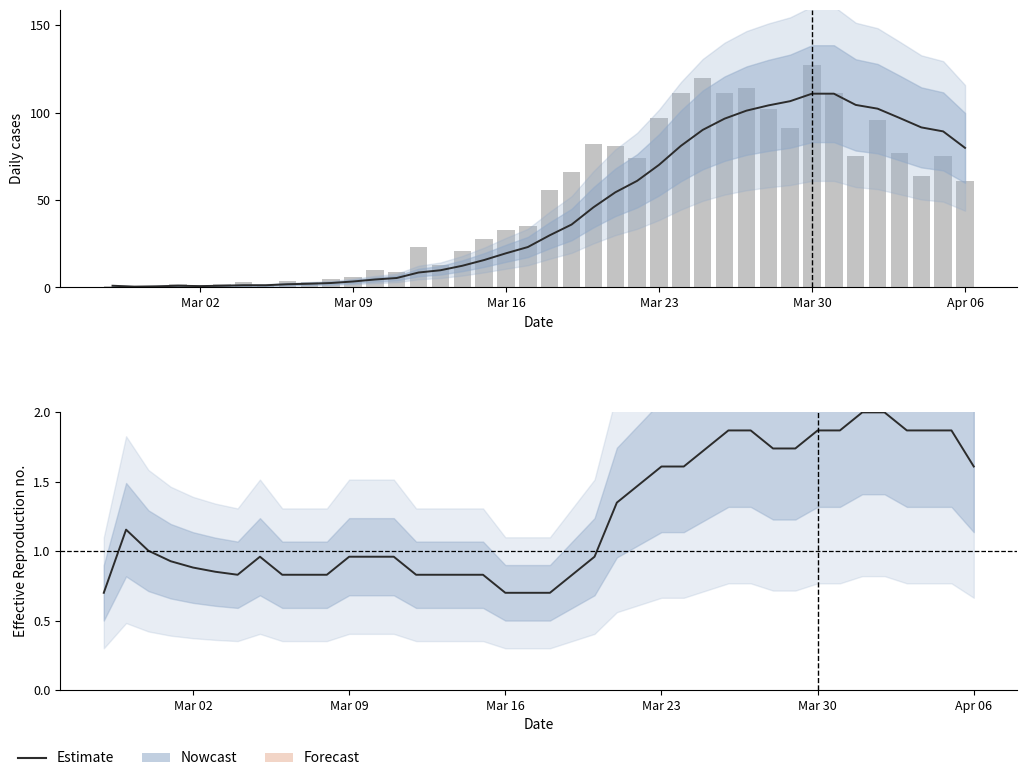

Is it true that Estimate (Rt) equals 0.7 at Mar 16?

True